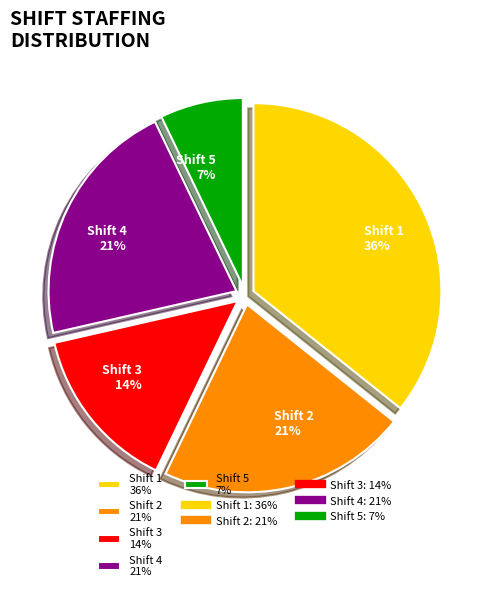

Is there any slice that represents more than half of the pie?

No